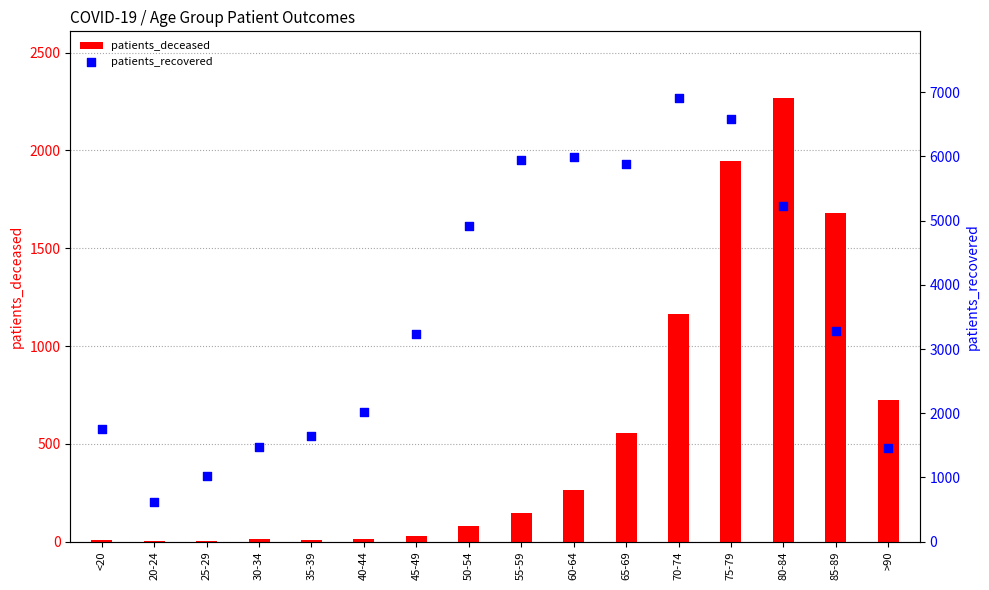

Which series contains the highest Y value?

patients_recovered